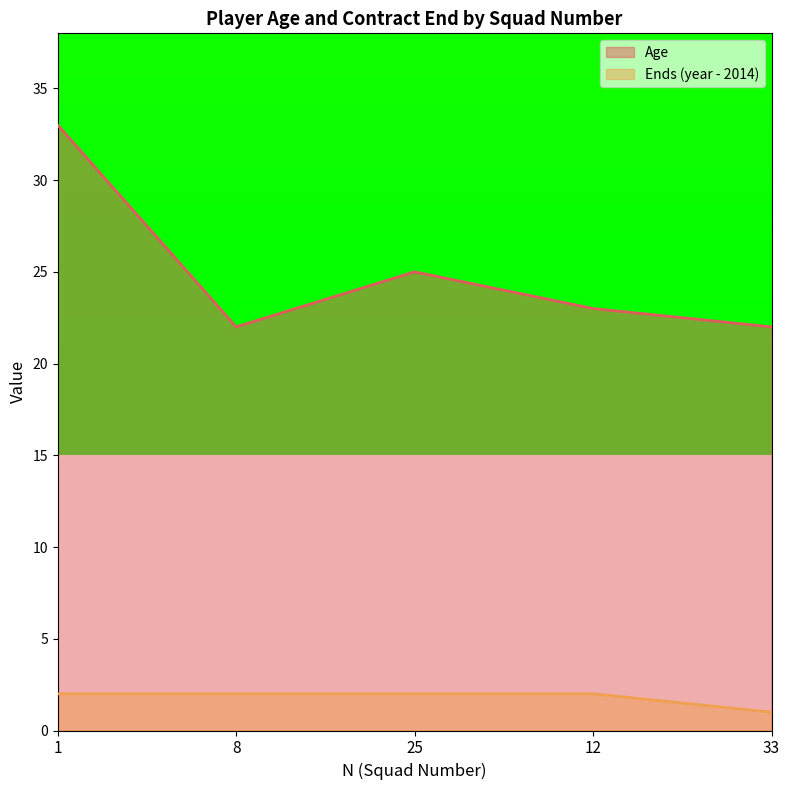

Between 33 and 1, which is larger?

1